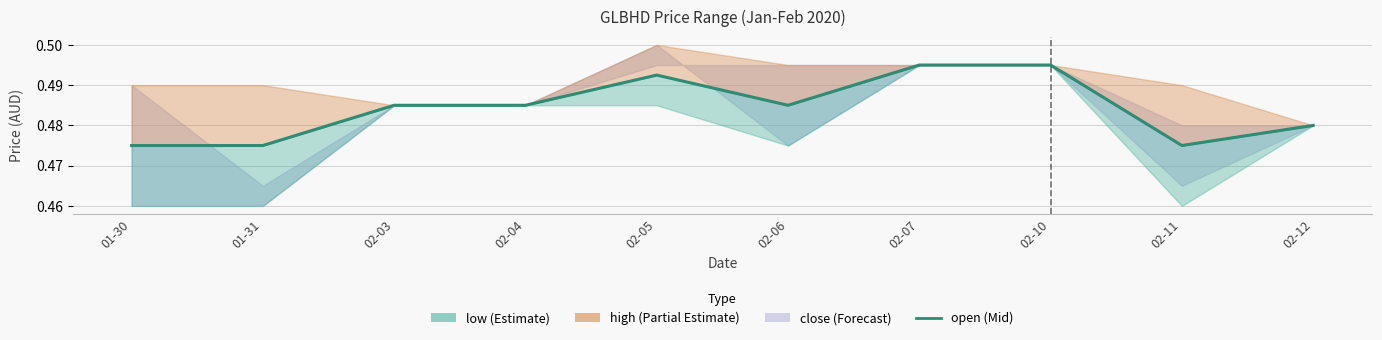

How many interior local peaks (higher than both neighbors) does the data have?

1